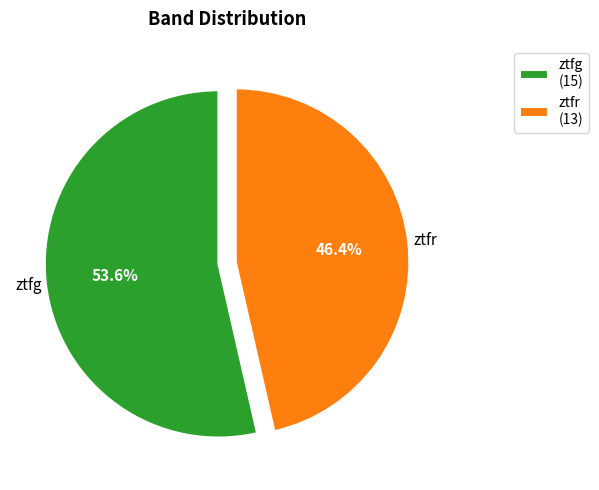

The ztfg slice represents 46% of the pie. True or false?

False